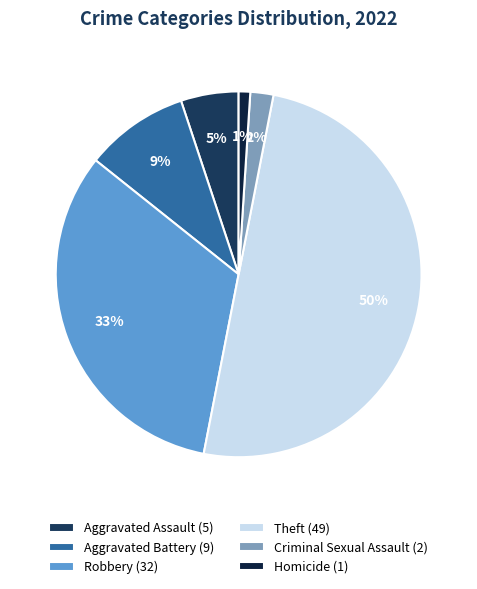

Which slice is the smallest?

Homicide